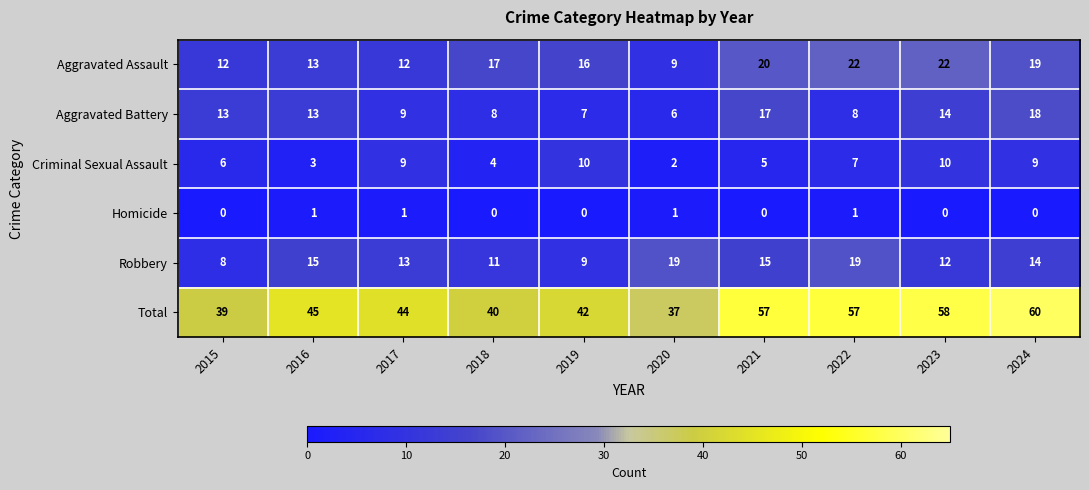

At which label is Total closest to 48?

2016